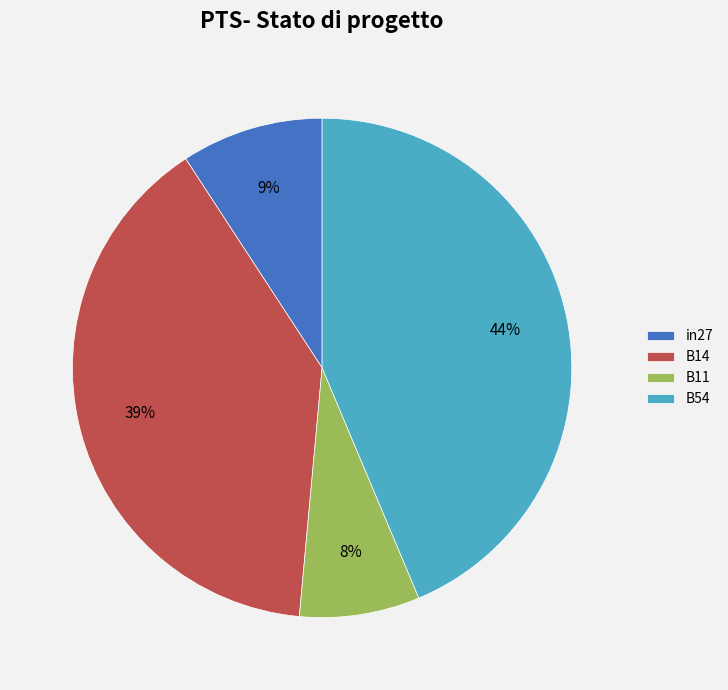

Rank the categories by value from highest to lowest.

B54, B14, in27, B11